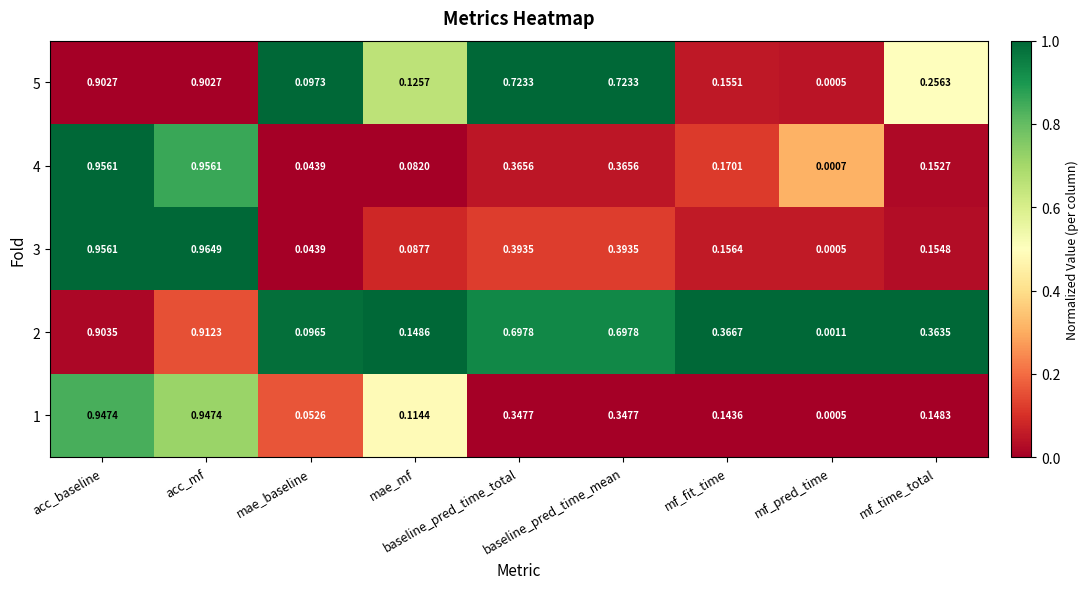

Which category has the lowest value across all series?

mf_pred_time